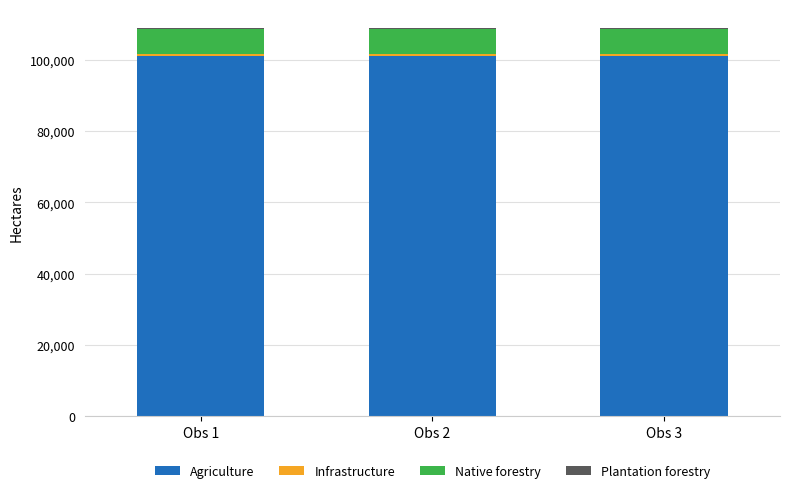

Count the number of data series in this chart.

4